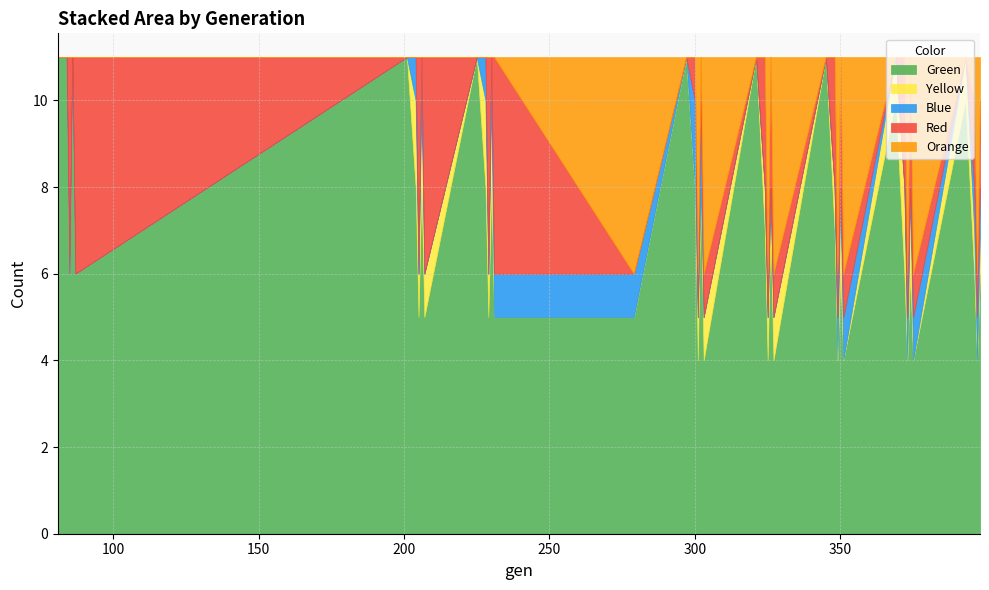

What value does the Green series have at 351?

4